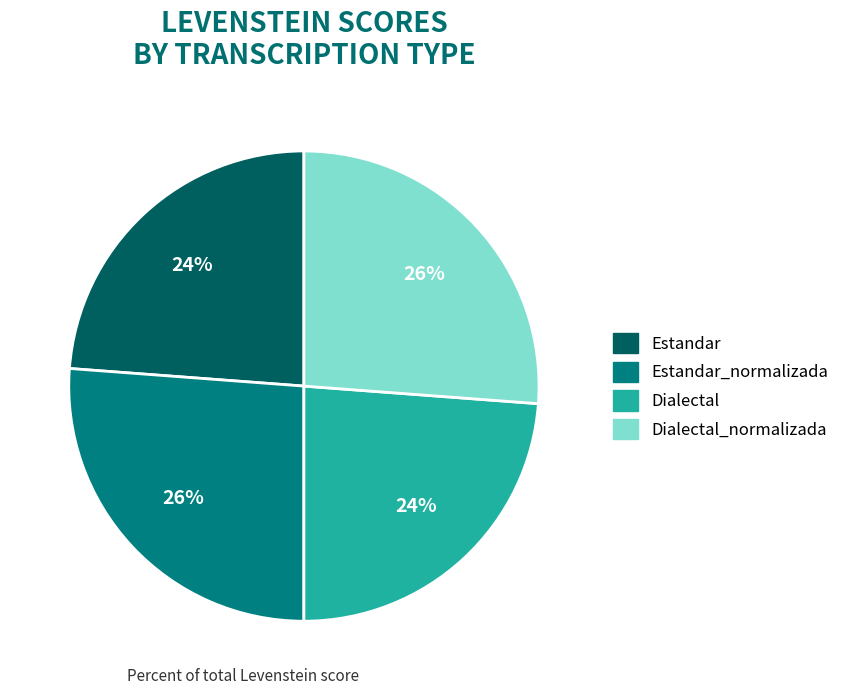

Is there a majority slice in this chart?

No